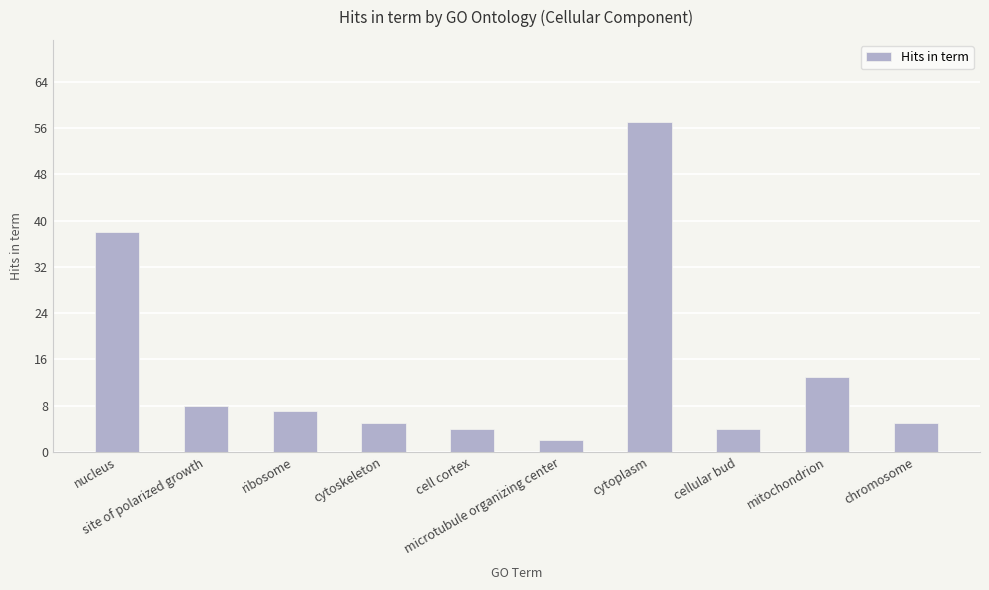

How many bars are there in total?

10